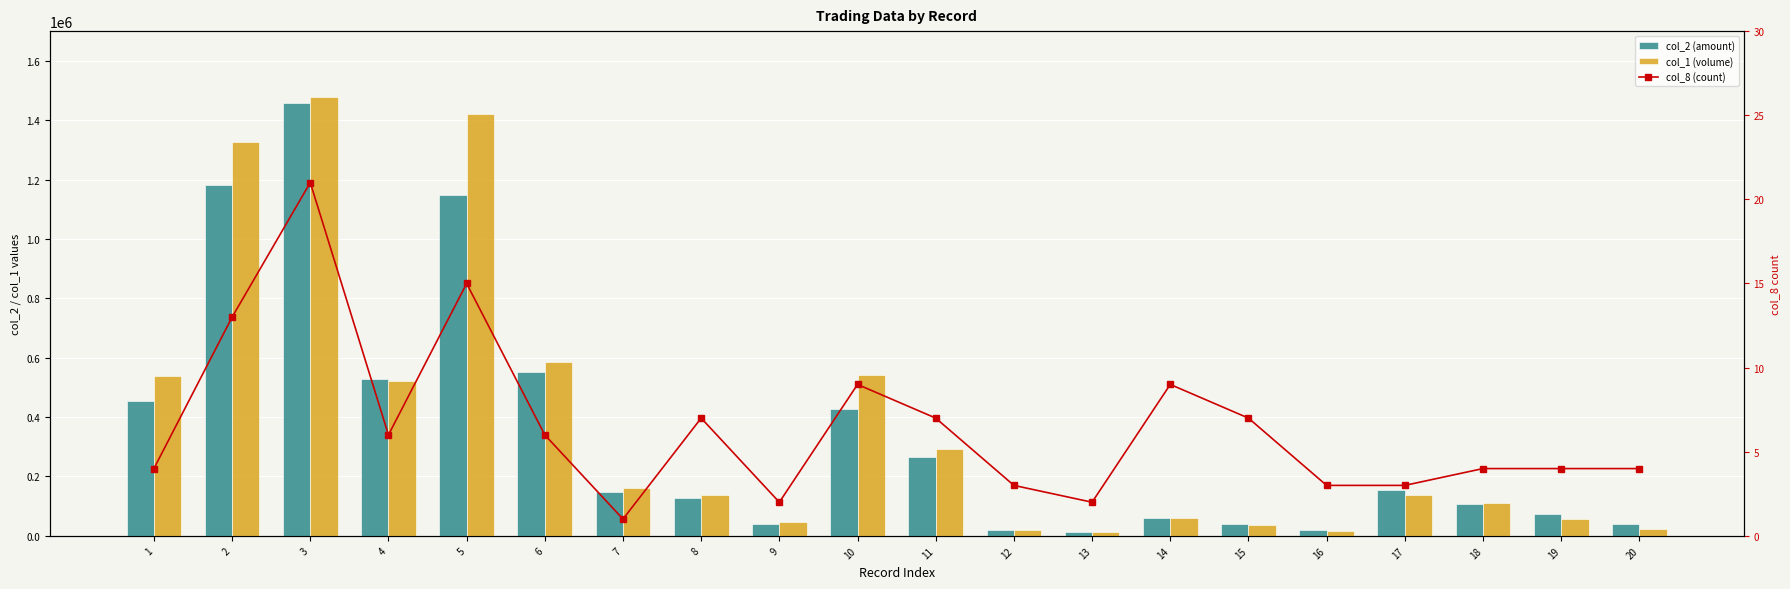

What is the value of the col_1 (volume) bar at the 12th from the left?

18340